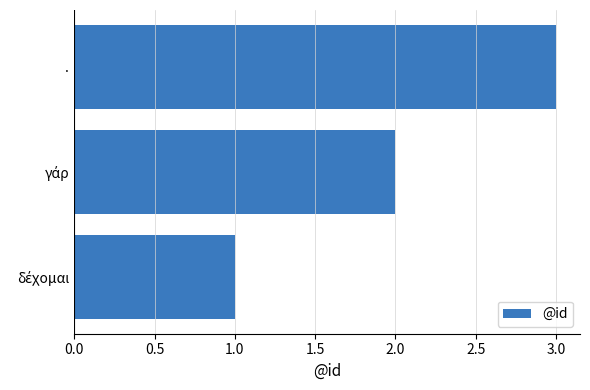

What is the sum of all values?

6